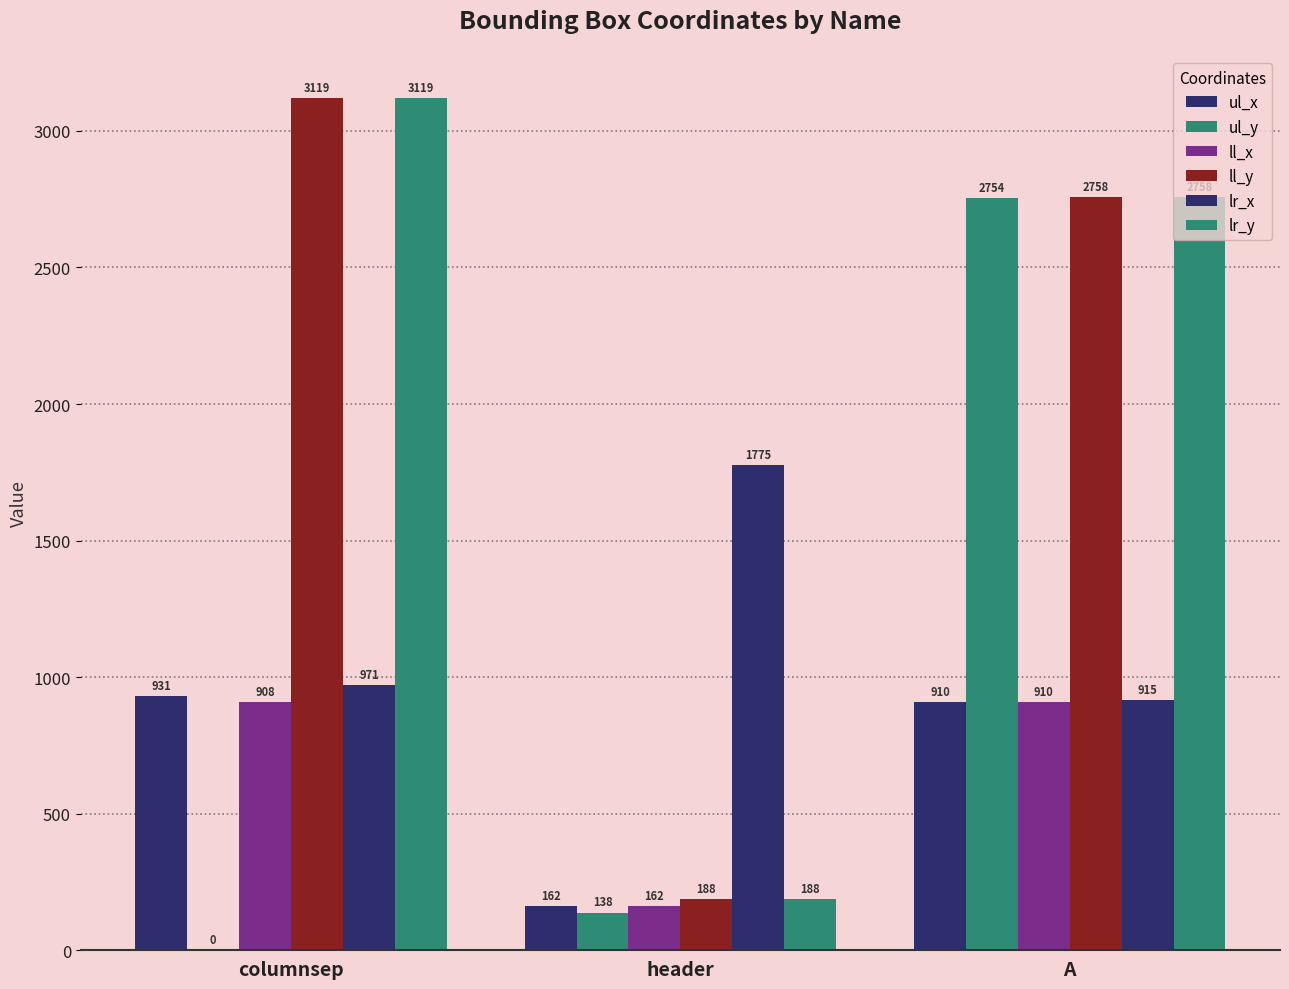

How many groups of bars are there?

3